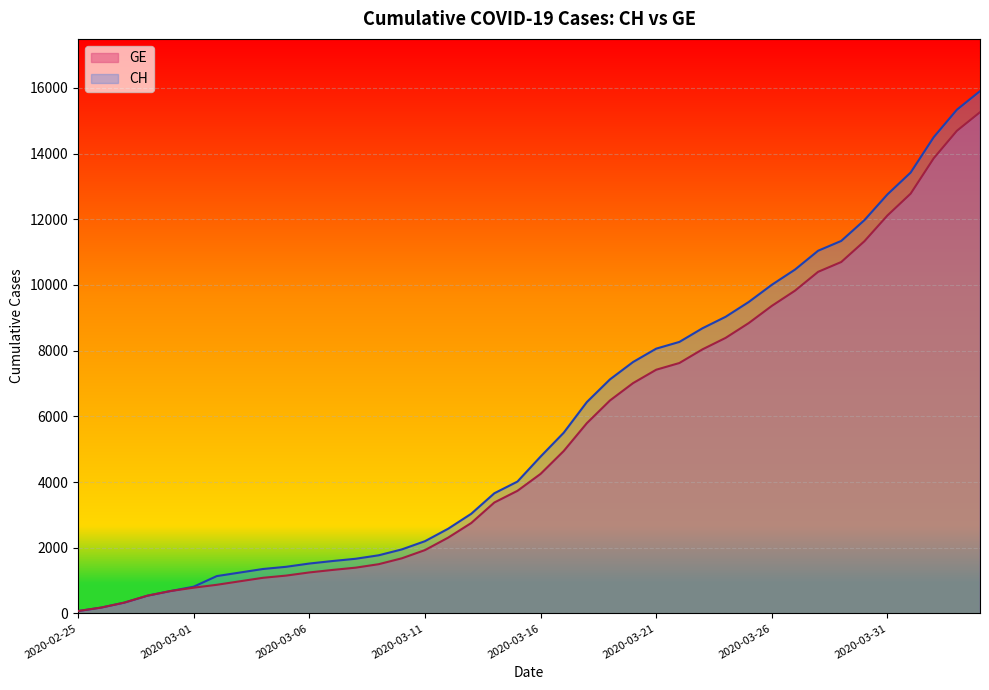

What is the maximum value for CH?

15900